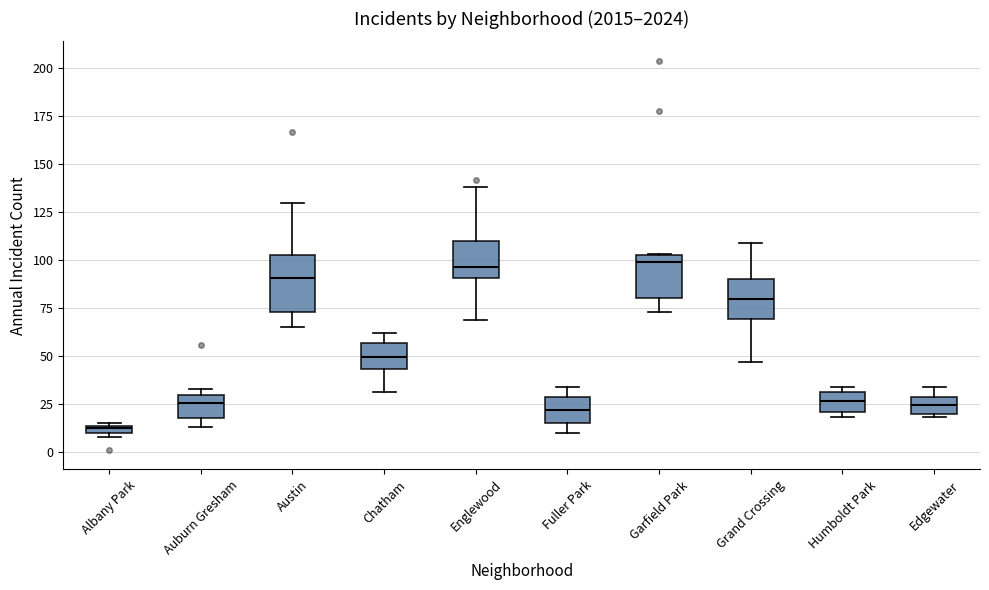

Which box's median line is the lowest?

Albany Park